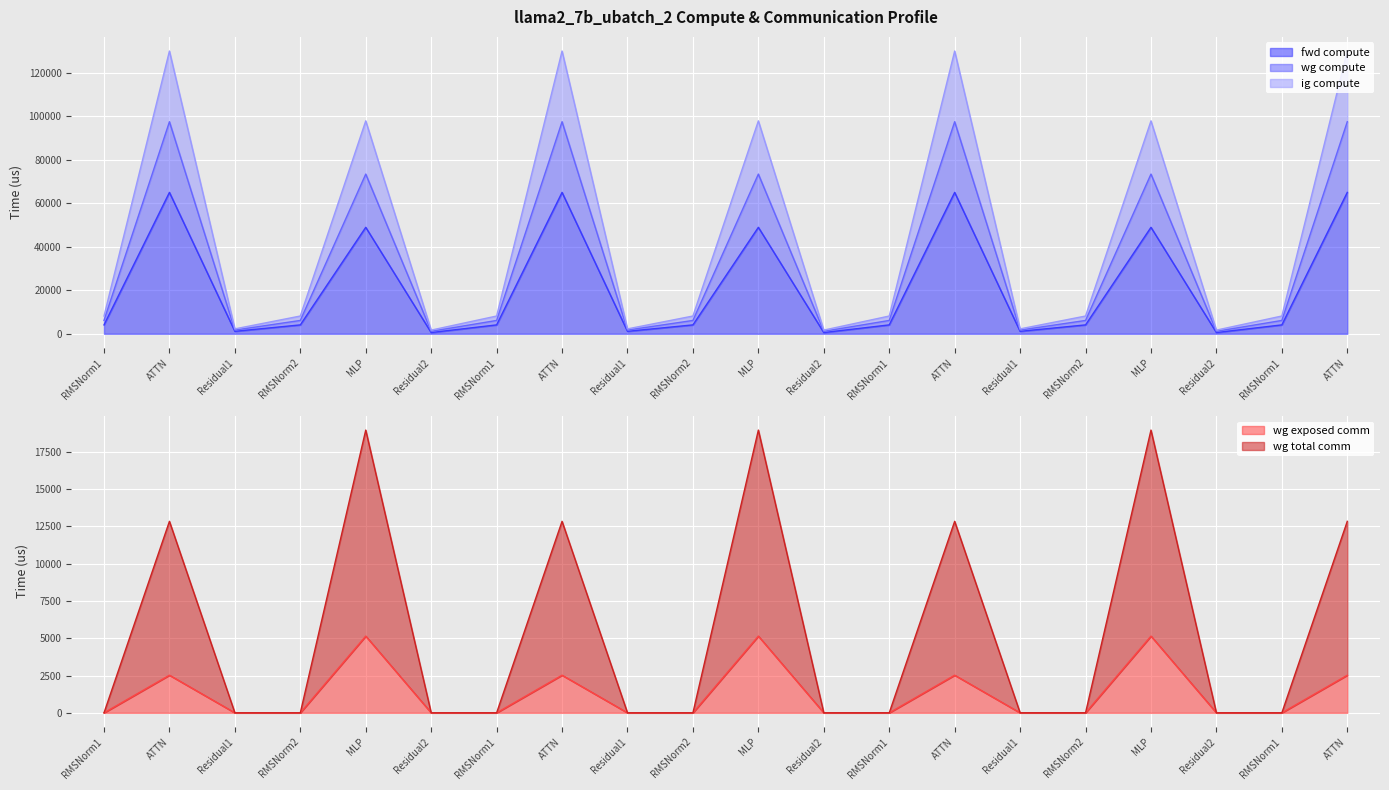

What is the label of the 9th point from the right?

Residual2